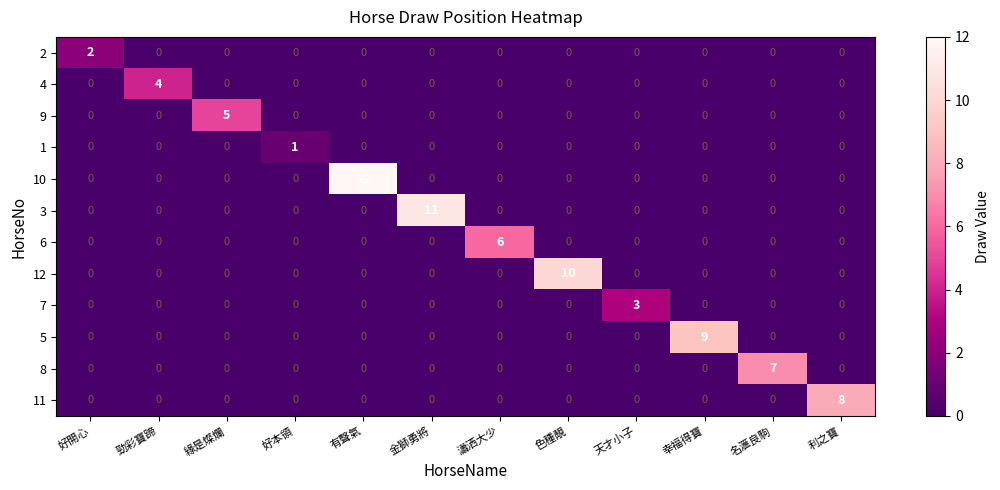

Count the number of data series in this chart.

12